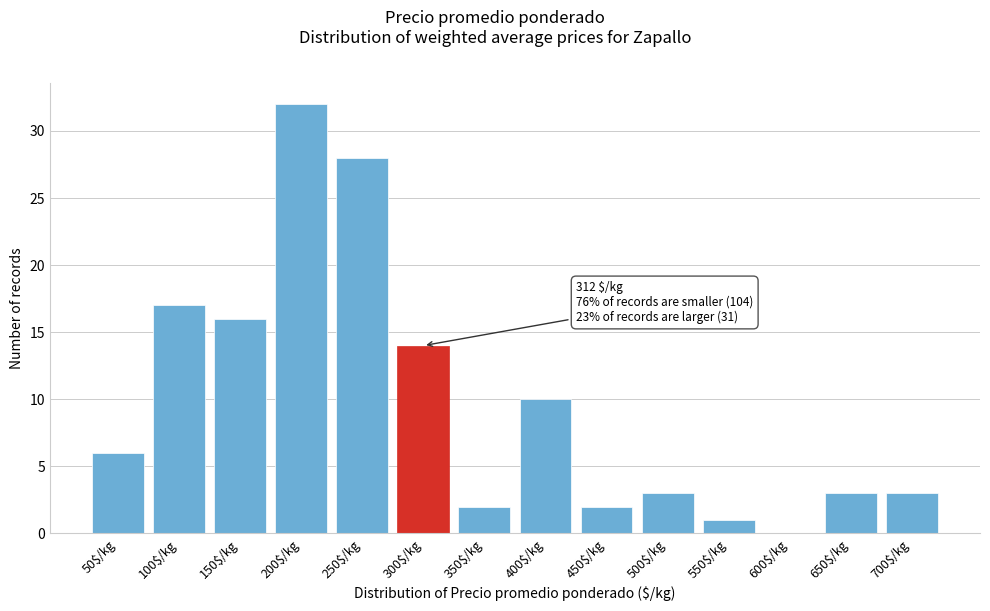

Read the value at 200$/kg, to the nearest 5.

30